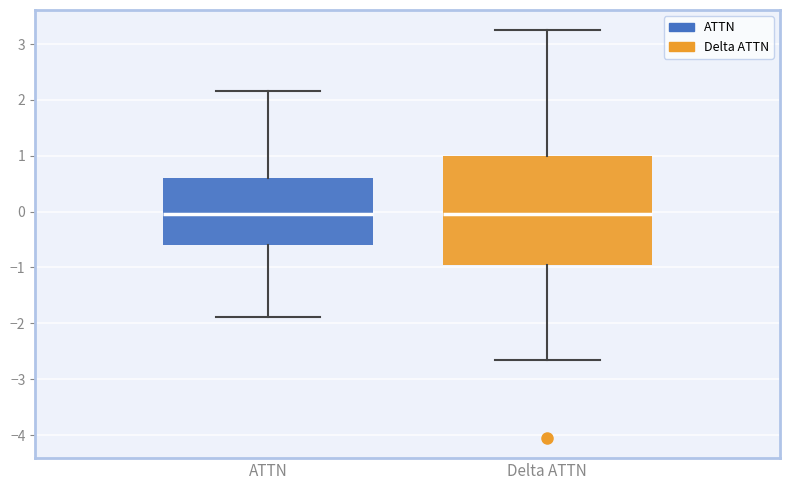

Which box is the tallest, from its lower edge to its upper edge?

Delta ATTN